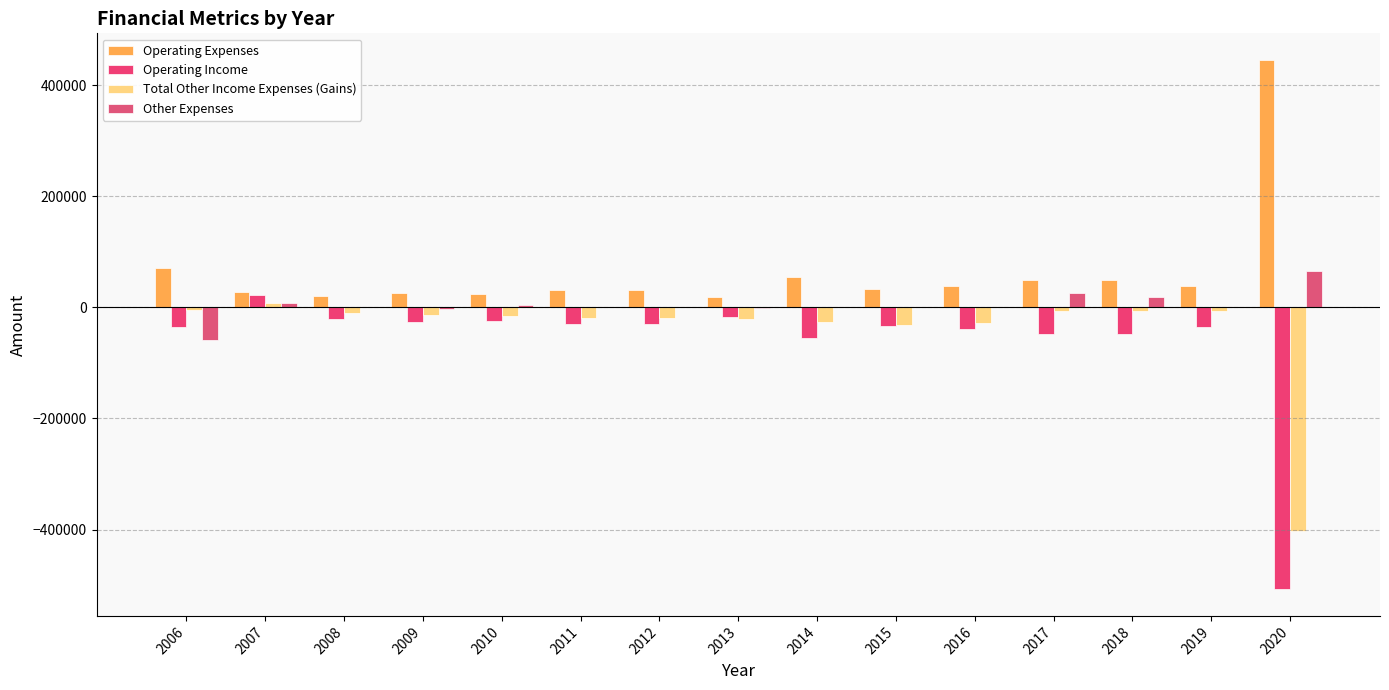

What is the total value across all series at 2009?

-17060